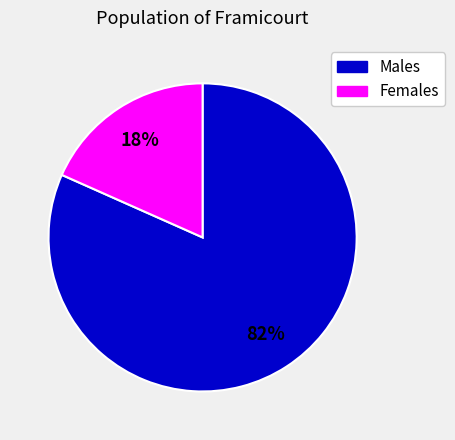

To the nearest percent, what is the average slice percentage?

50%